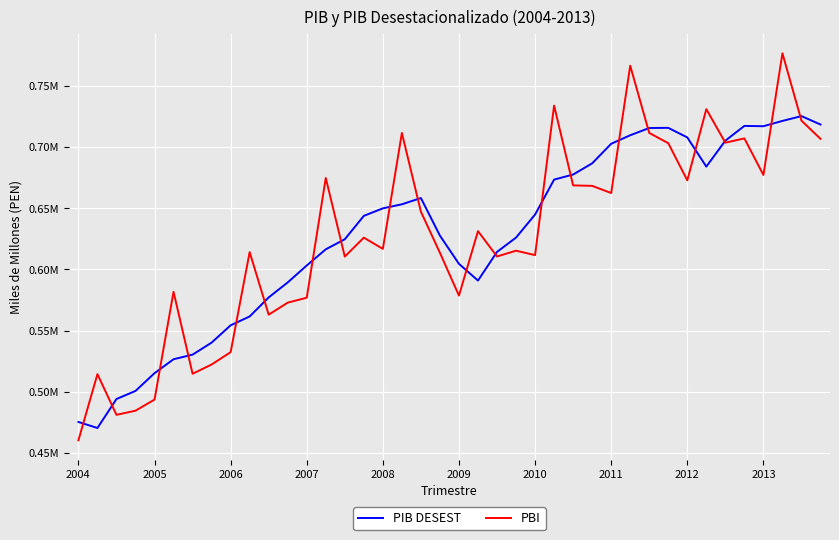

List the series in order of their peak value, highest first.

PBI, PIB DESEST